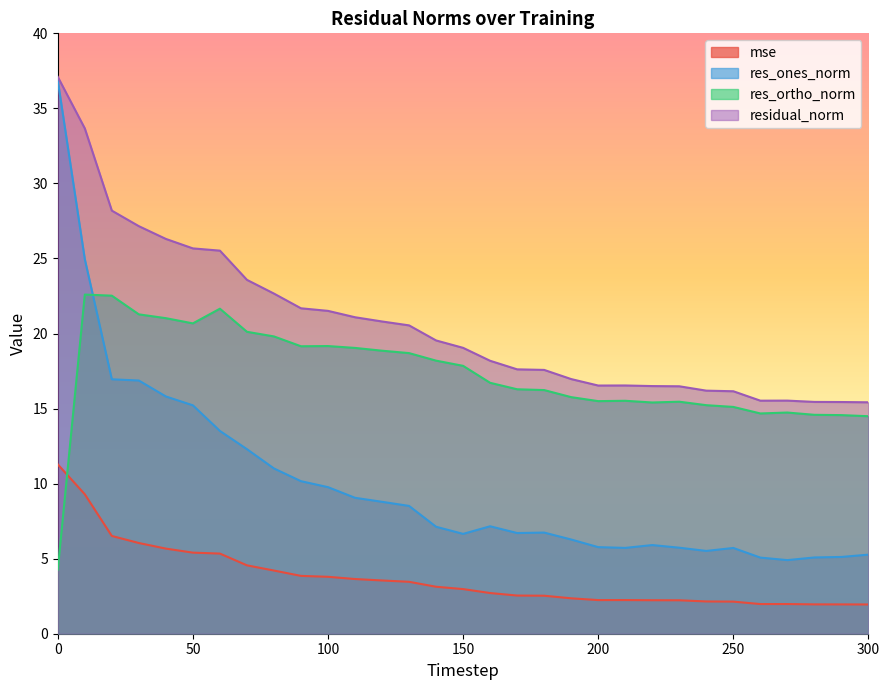

Is it true that mse equals 4.6 at 70?

True